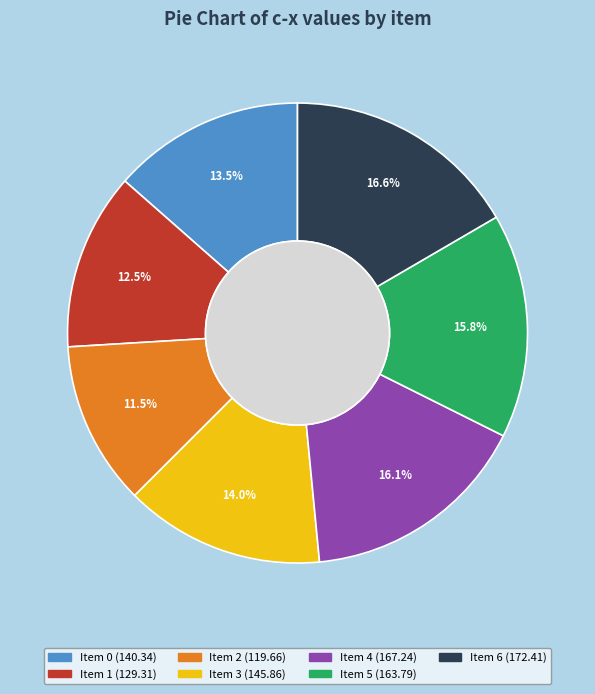

Is there a majority slice in this chart?

No